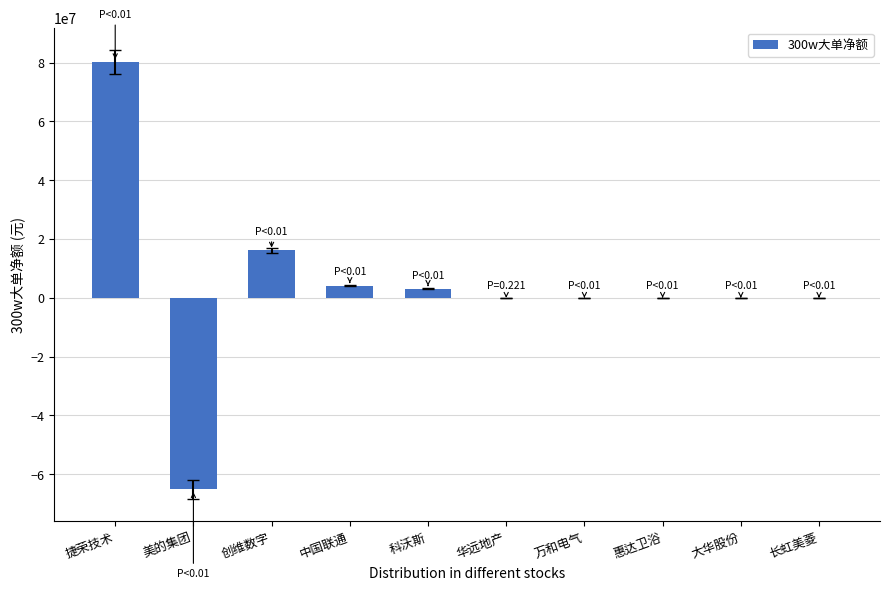

Read the value at 科沃斯, to the nearest 50.

3149400